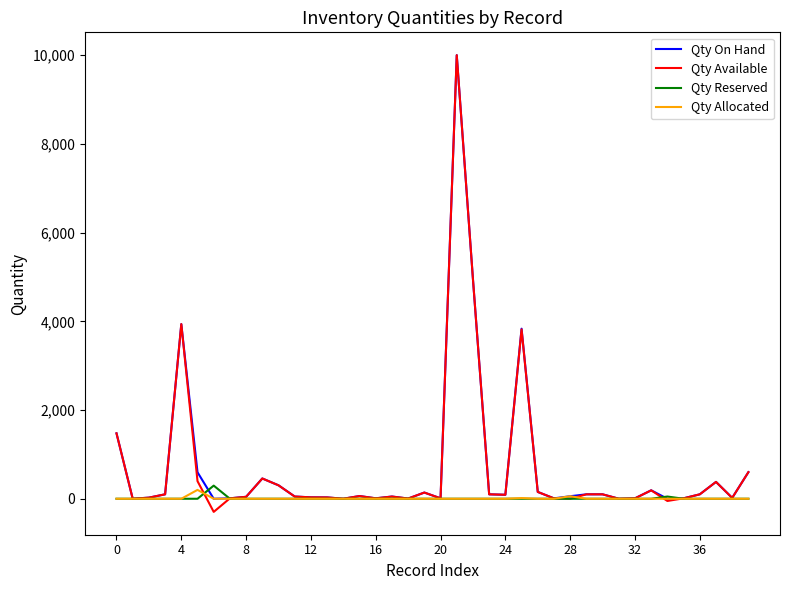

True or false: Qty Reserved has more than 0 points higher than both neighbors.

True